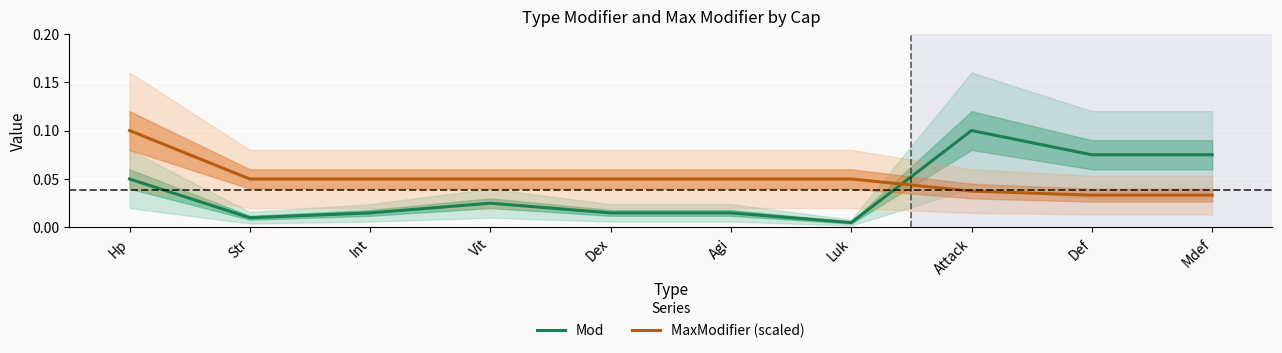

Count the number of data series in this chart.

2